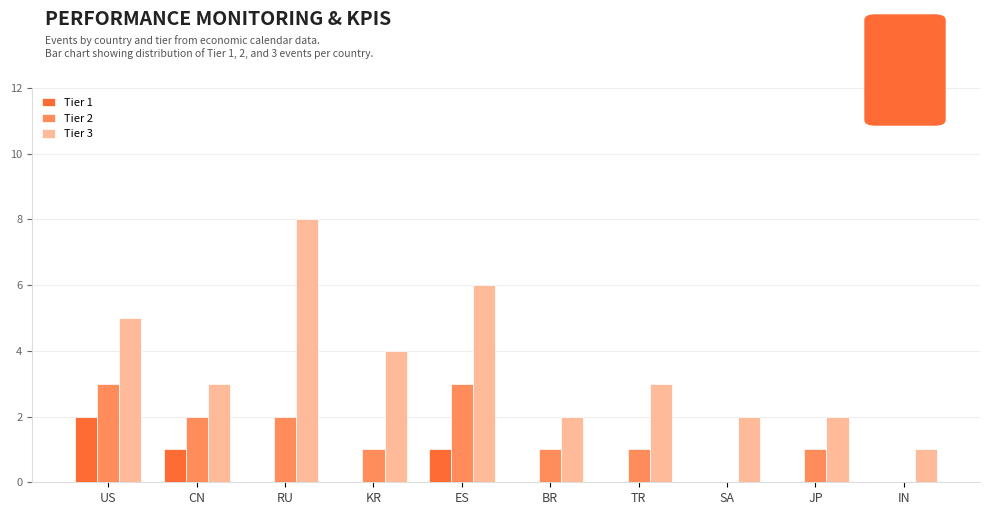

What is the difference between the Tier 1 values at US and BR?

2